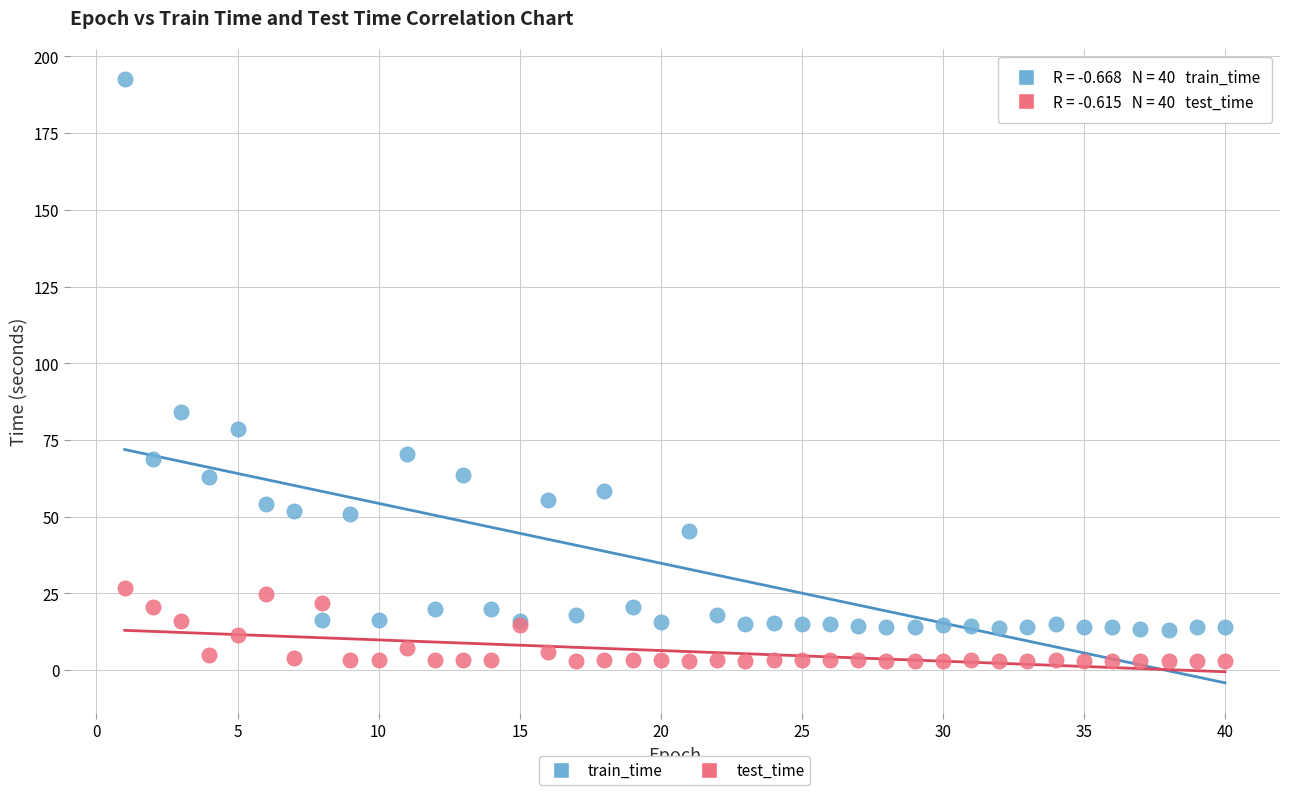

Which series contains the highest Y value?

train_time